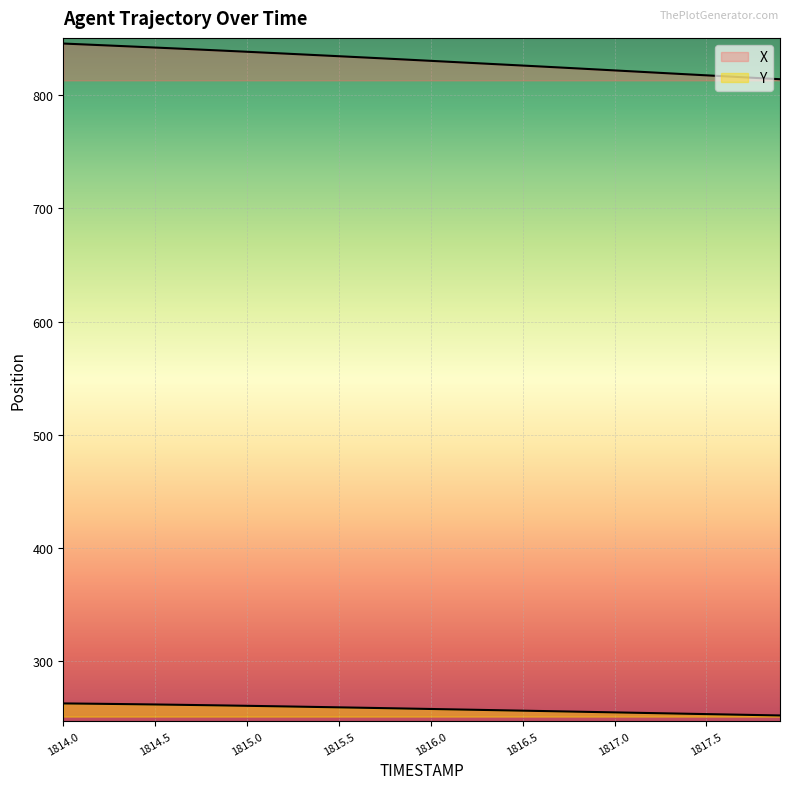

At which category is the sum across all series the highest?

1814.0